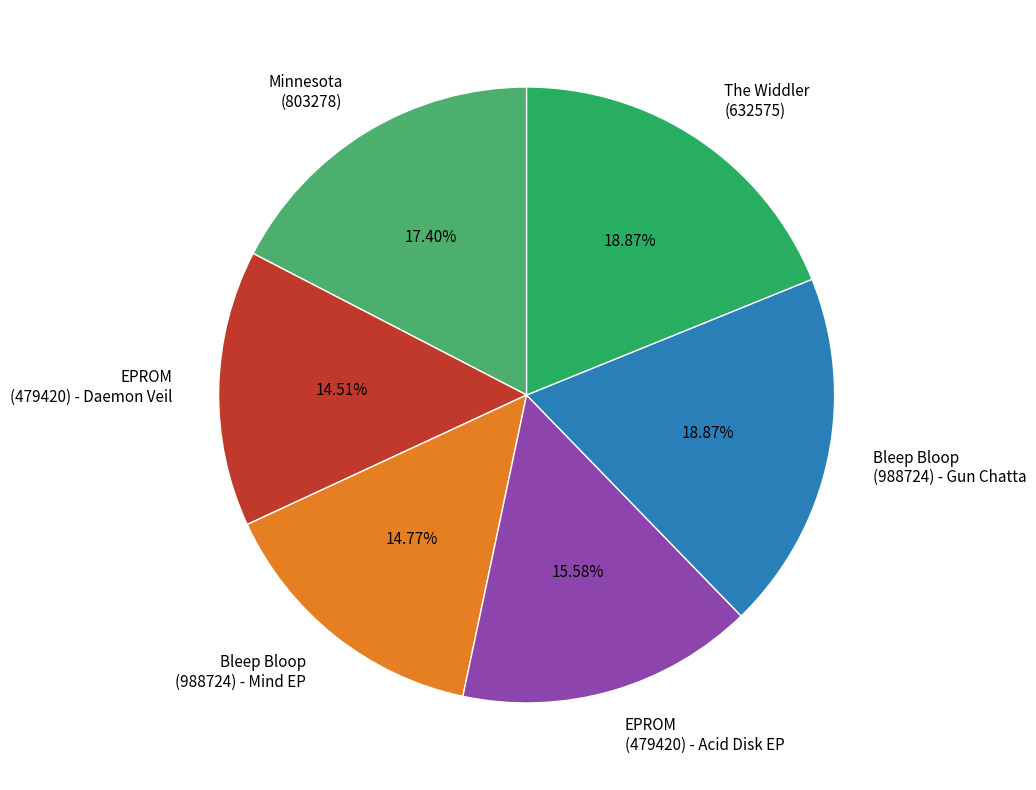

Is there any slice that represents more than half of the pie?

No